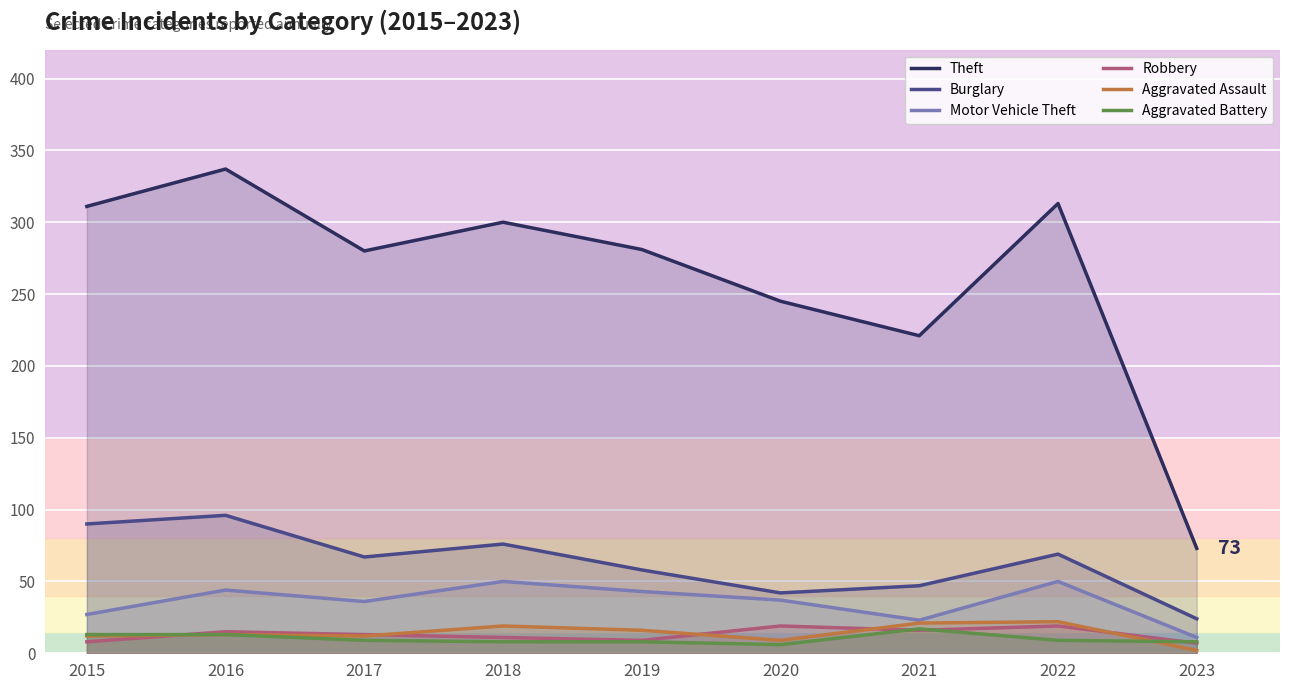

At which category does the chart reach its minimum across all series?

2023